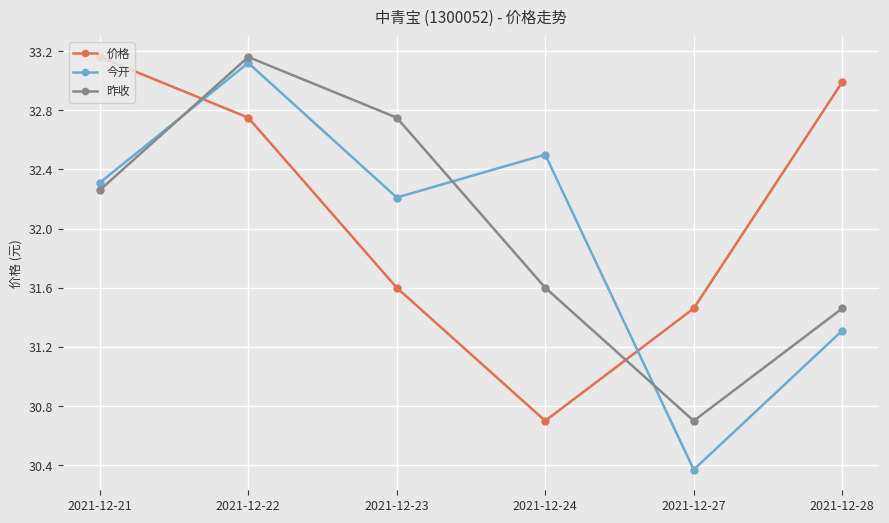

Rank the categories by 今开 value from lowest to highest.

2021-12-27, 2021-12-28, 2021-12-23, 2021-12-21, 2021-12-24, 2021-12-22